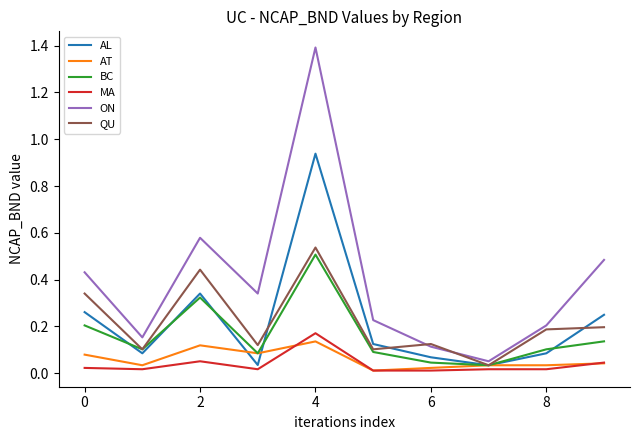

What is the maximum value shown in the chart?

1.4